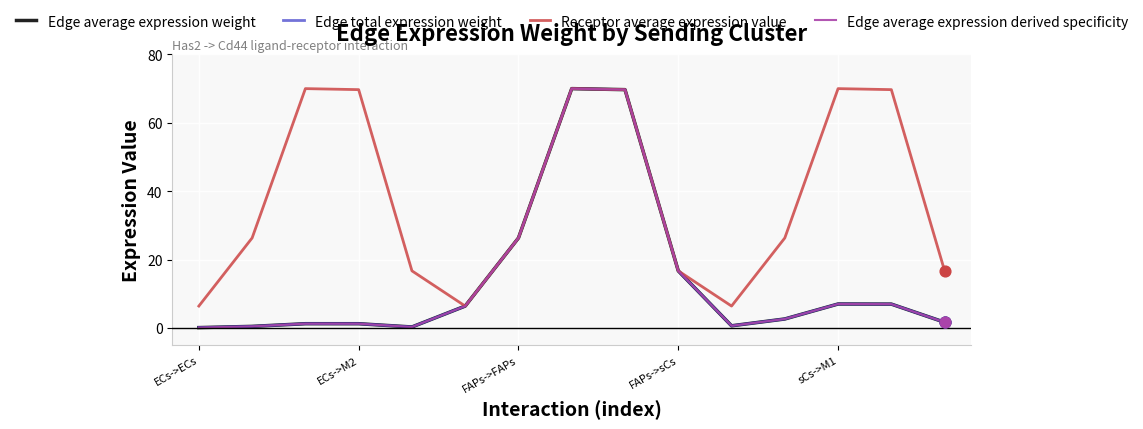

Is this an area chart (filled region under the line)?

No